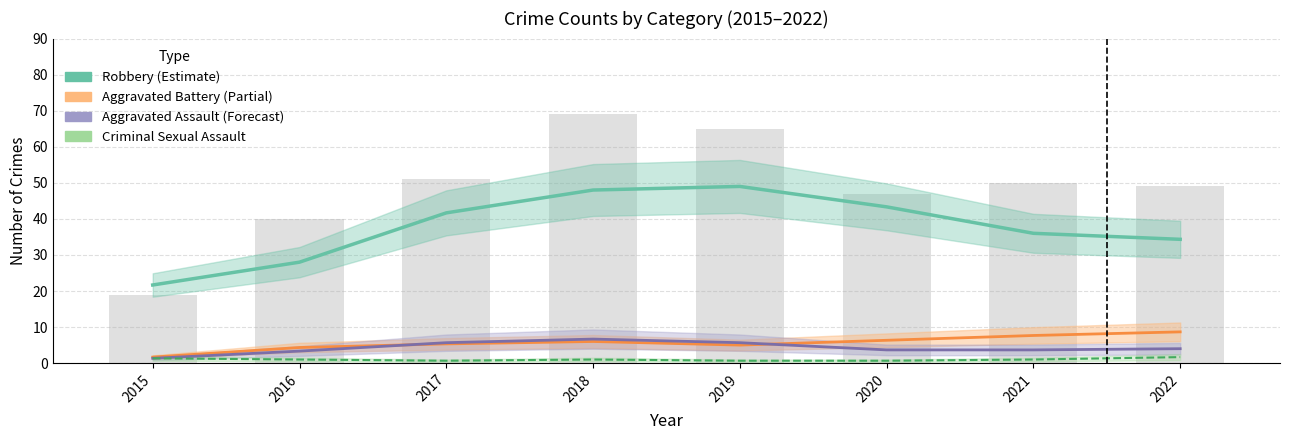

What is the difference between the Criminal Sexual Assault values at 2016 and 2020?

0.3